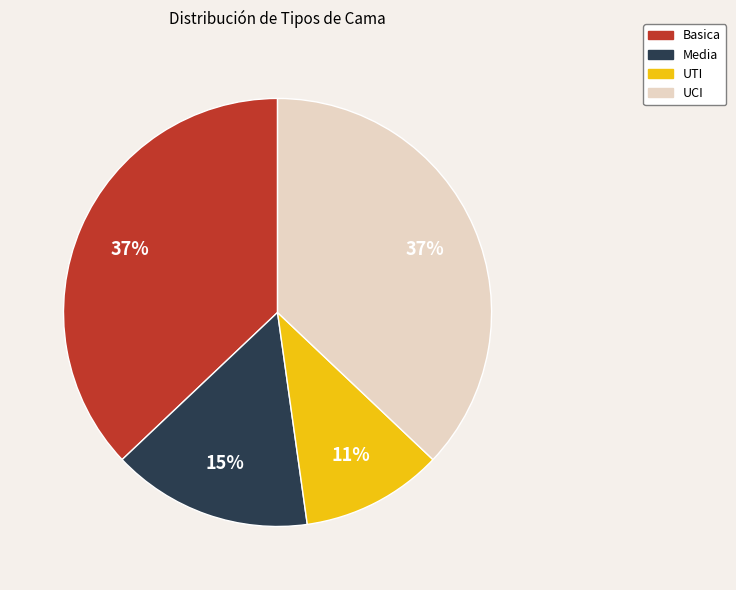

To the nearest percent, what percentage of the pie is Media?

15%